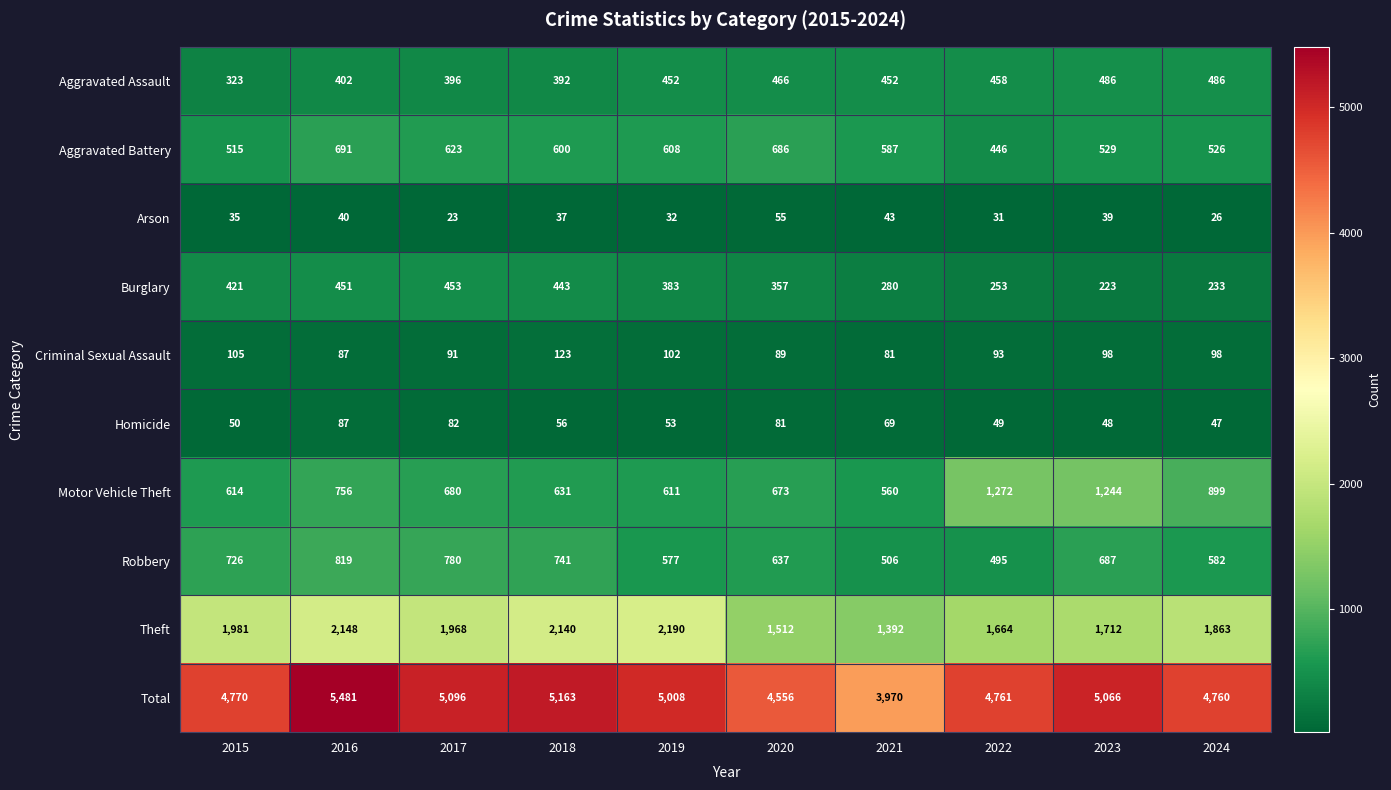

What value does the Total series have at 2016?

5481